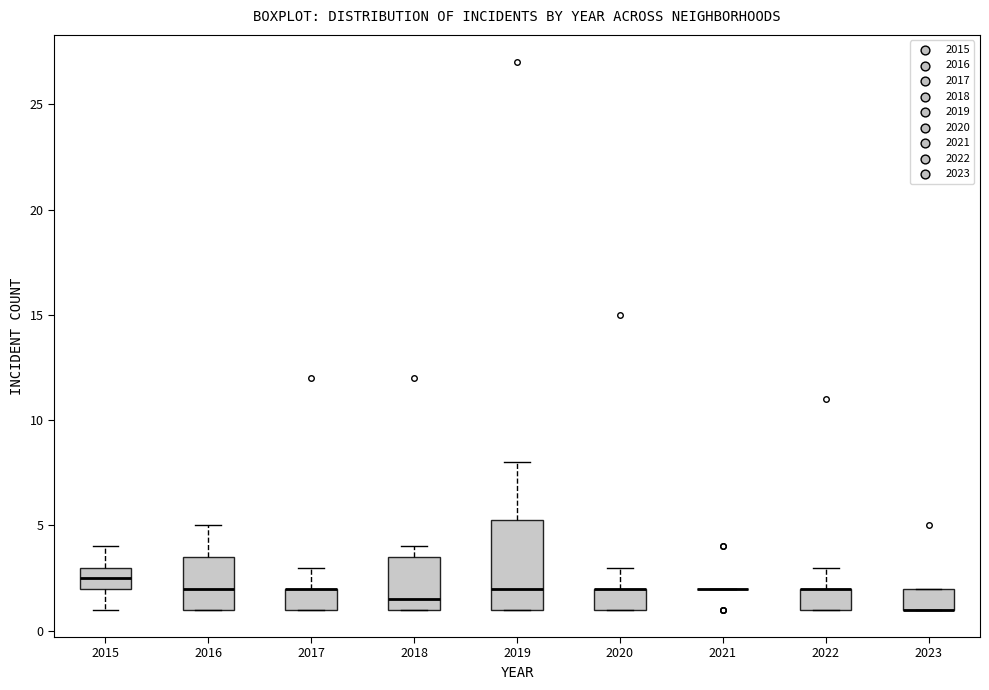

Where is the upper edge of the box at x = 2019 on the y-axis? The values are not printed on the chart, so give them approximately, as read against the axis.

5.5